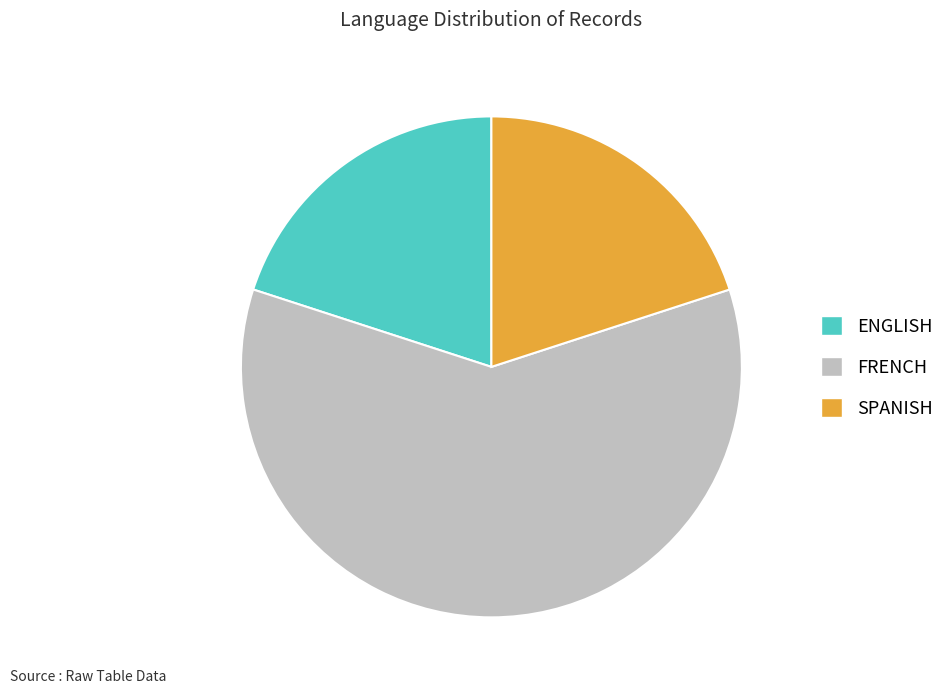

Do FRENCH and SPANISH together represent more than half of the pie?

Yes